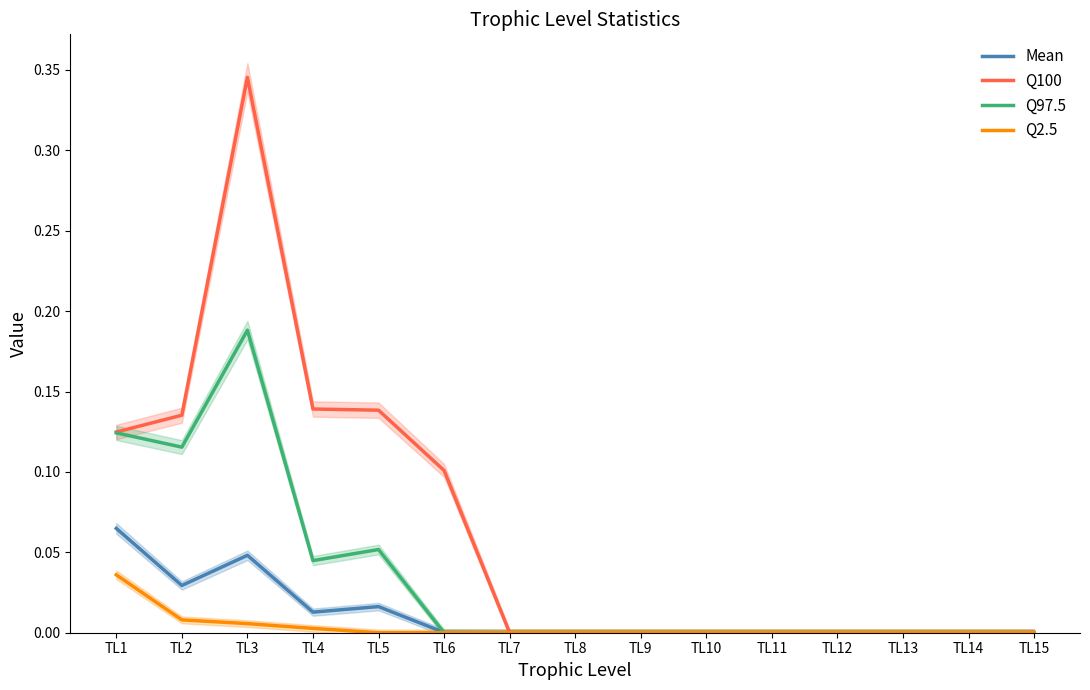

Where is Q97.5 nearest to the value 0?

TL6